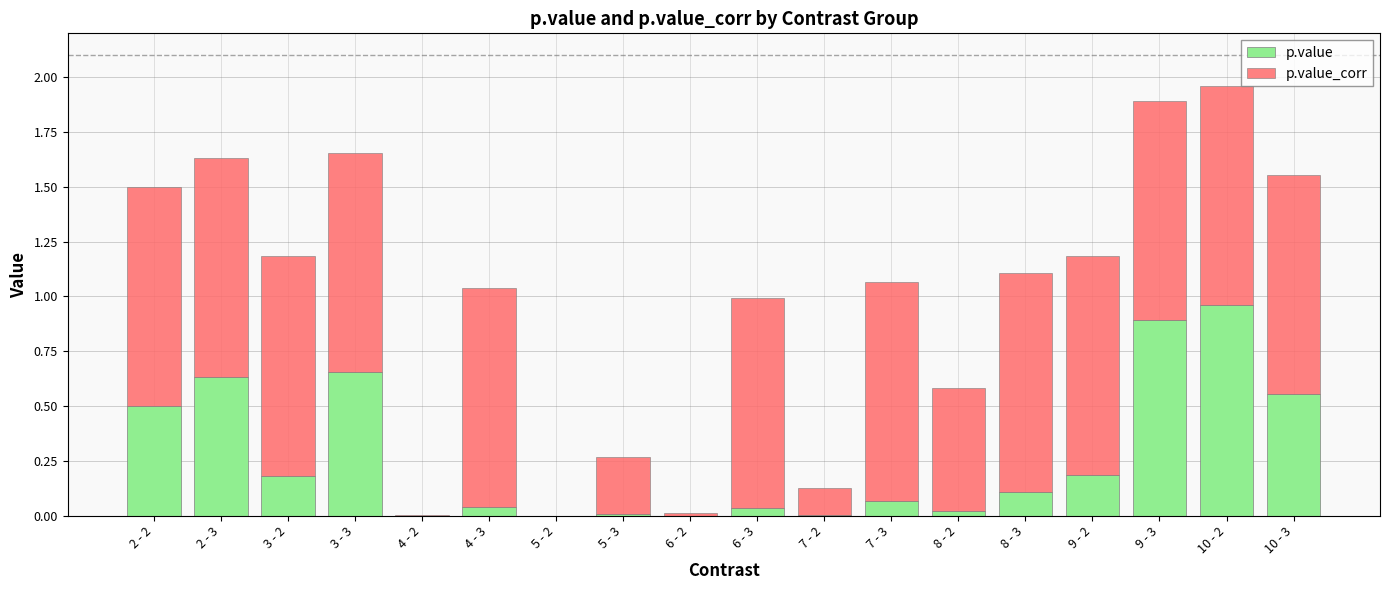

What is the total value across all series at 10 - 3?

1.6